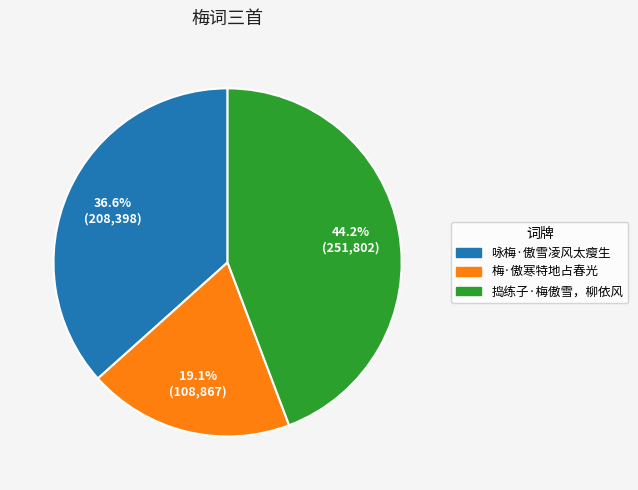

How many segments does this pie chart have?

3